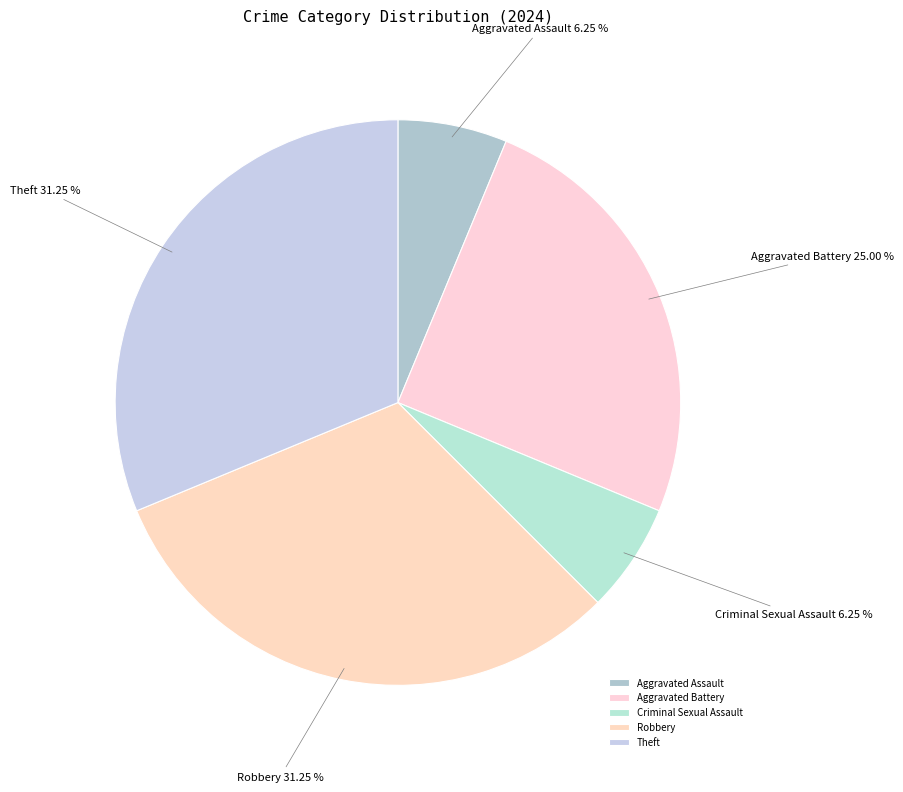

What percentage is NOT represented by Robbery?

68.8%